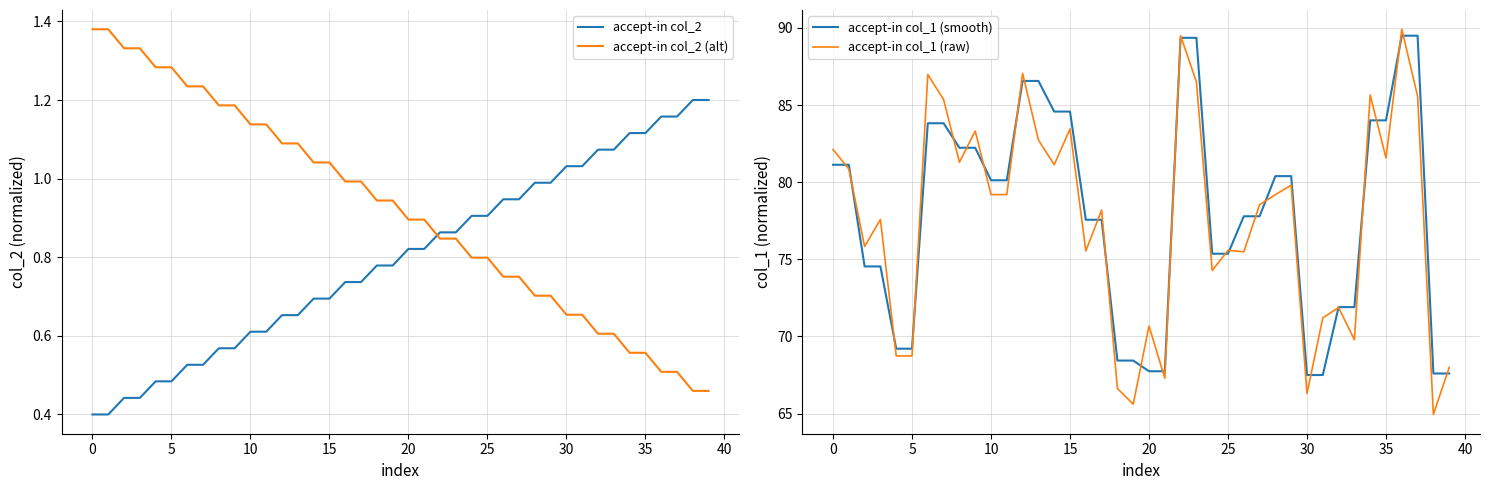

What is the sum of all accept-in col_1 (raw) values?

3101.3